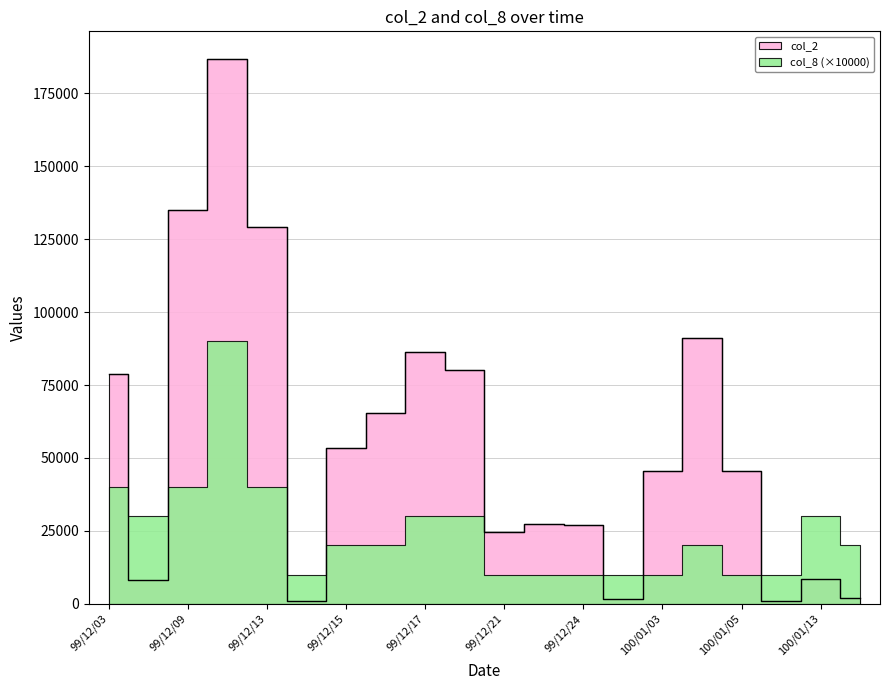

What is the difference between the second highest and minimum values?

134020